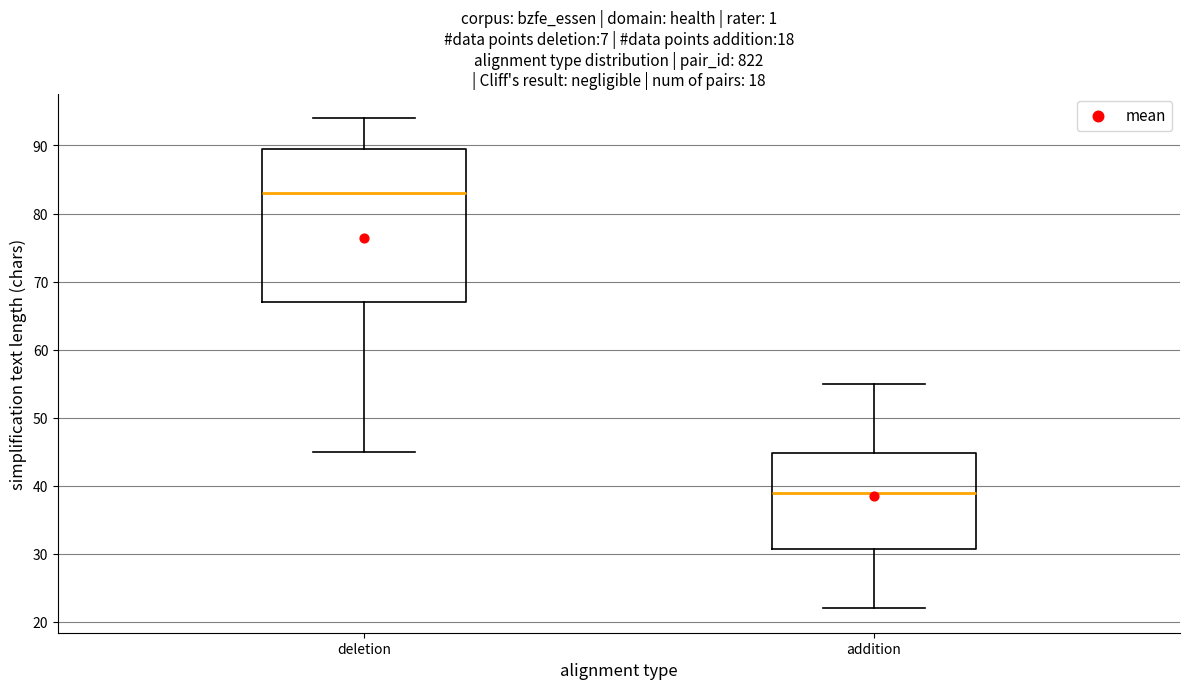

Which box has the lowest median line?

addition